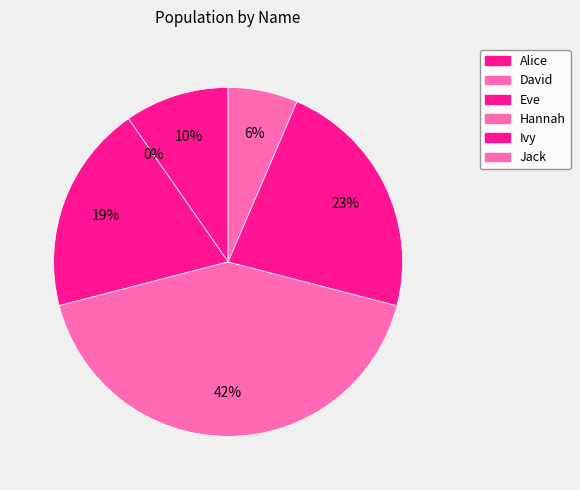

What portion of the pie excludes Jack?

93.5%